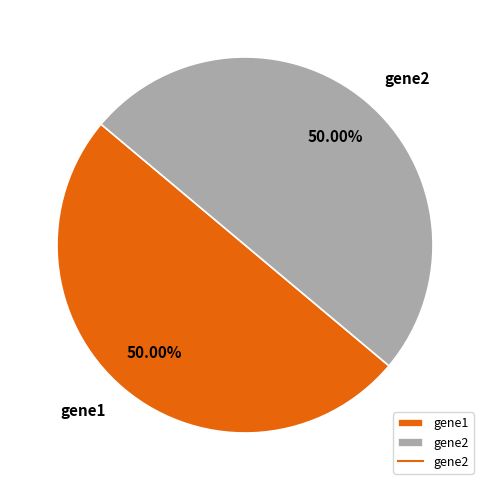

The gene2 slice represents 50% of the pie. True or false?

True